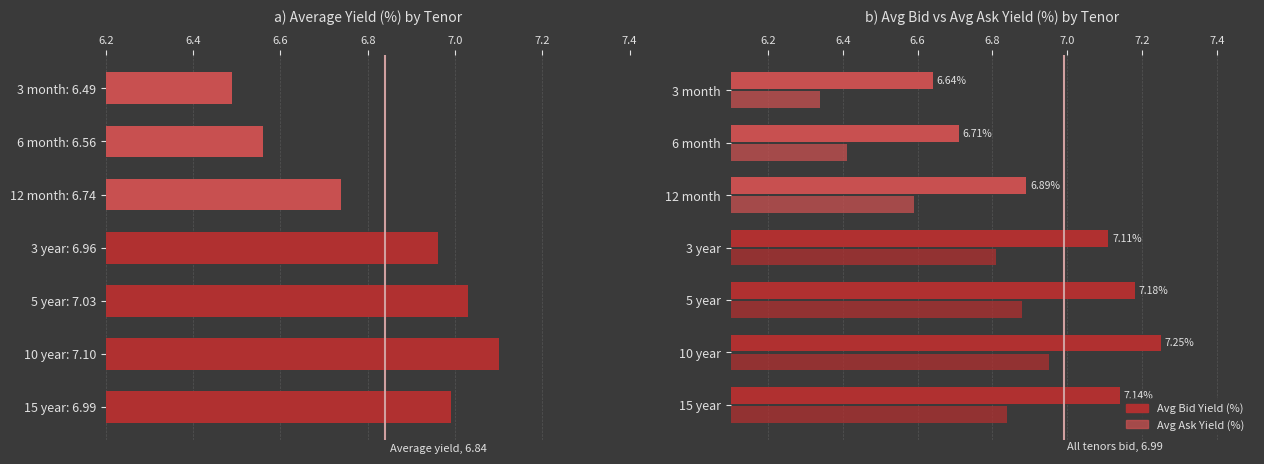

What is the difference between the maximum and second lowest values in the Avg Bid Yield (%) series?

0.5